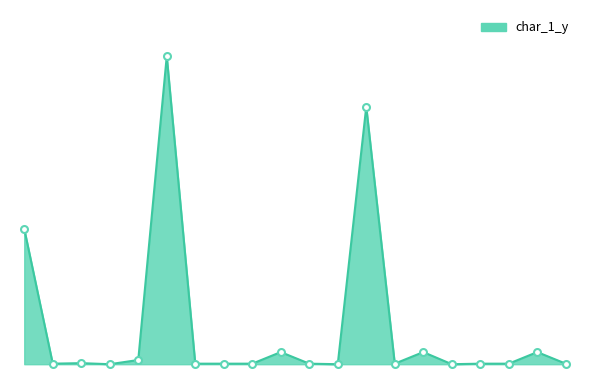

Is this an area chart (filled region under the line)?

Yes